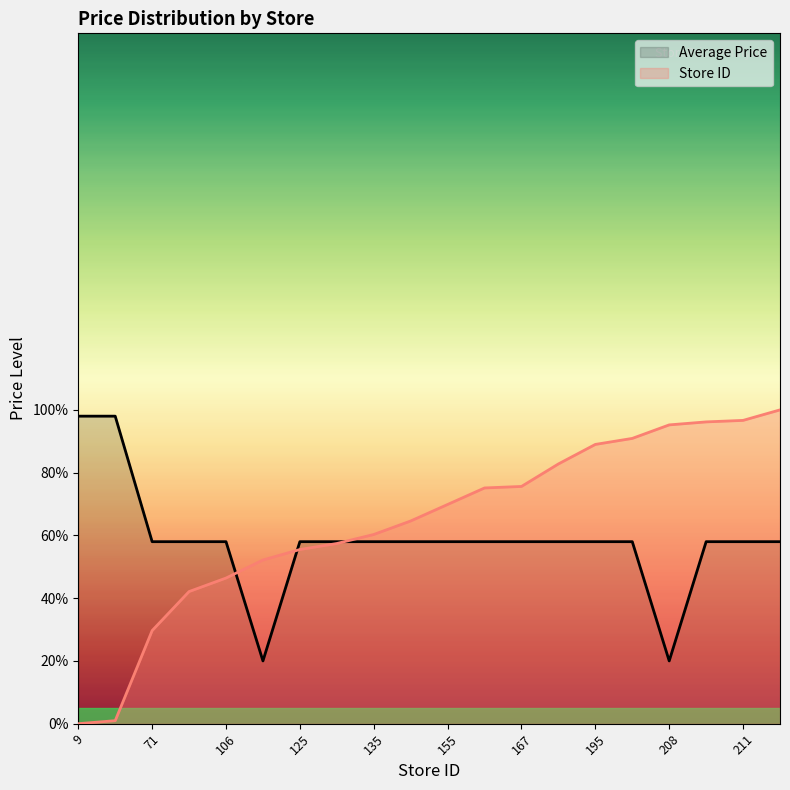

How many data points in Average Price are less than 58?

2